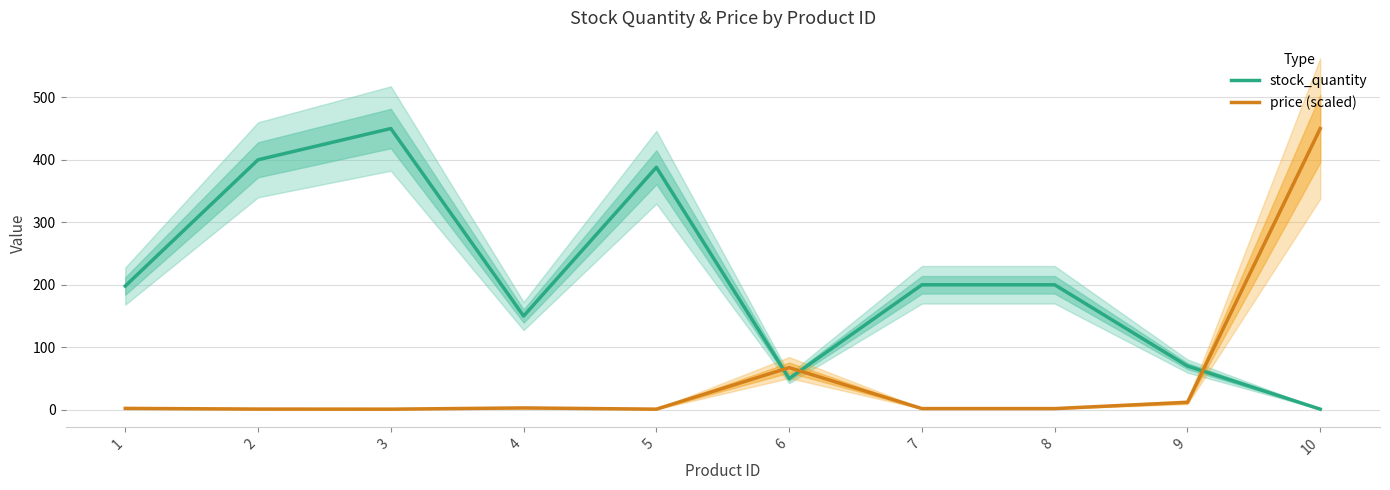

How many interior local valleys does the price (scaled) series have?

2